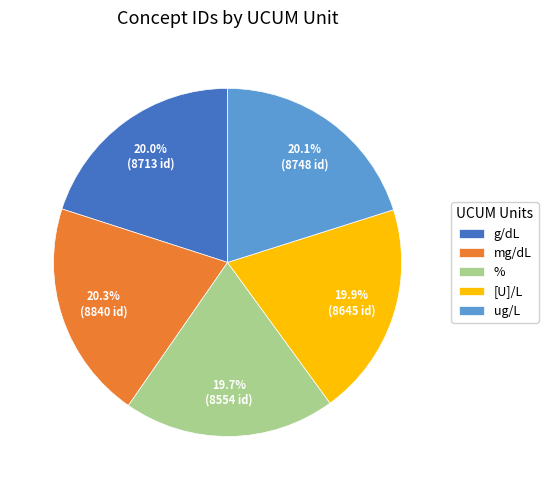

To the nearest percent, what is the combined percentage of g/dL and [U]/L?

40%